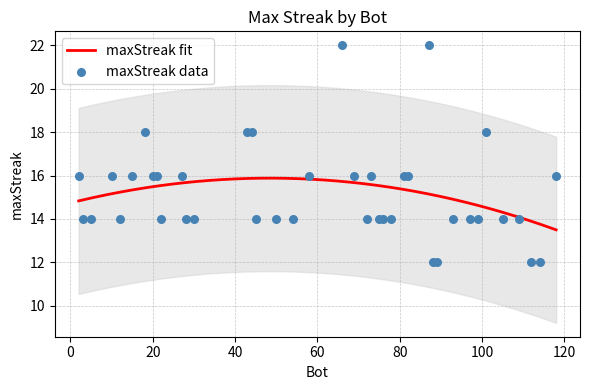

What is the change in value from 3 to 88?

-2